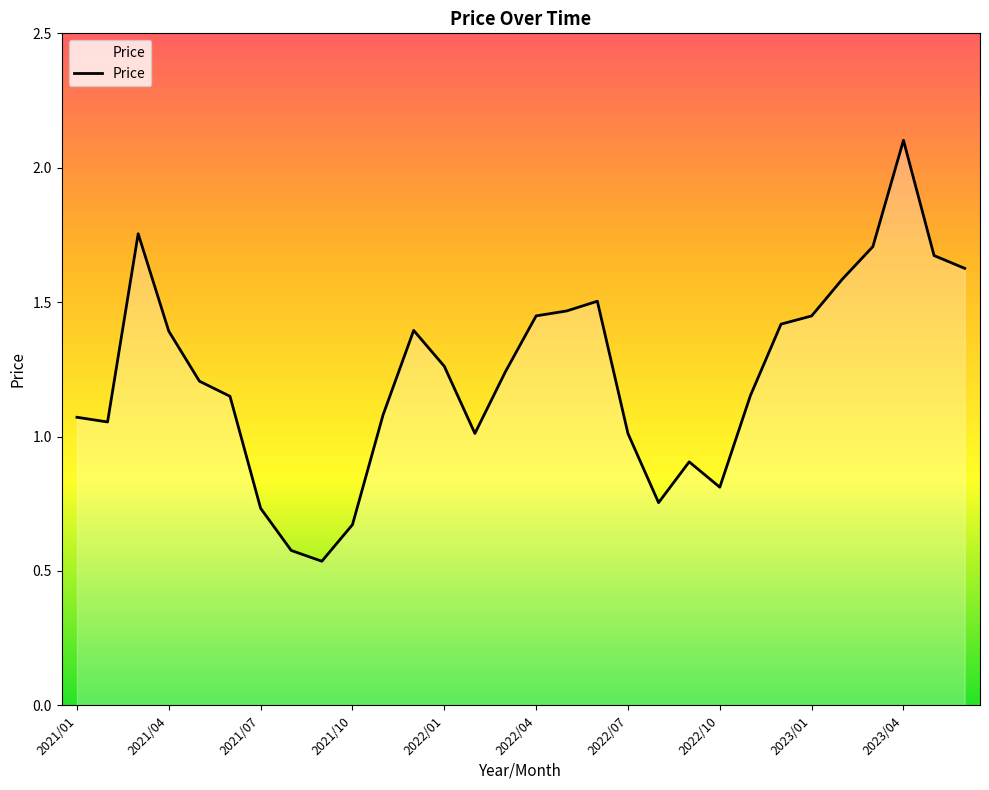

What is the greatest value displayed?

2.1